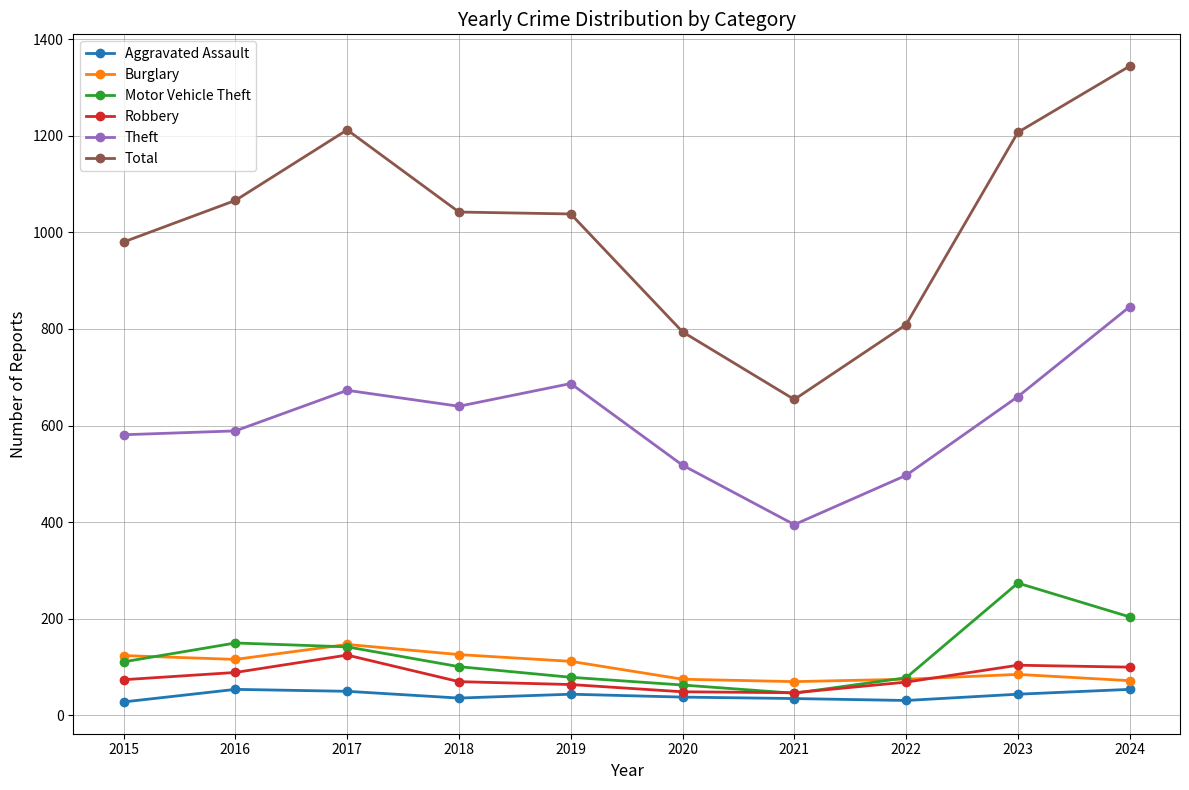

Between 2018 and 2024, which series saw the biggest shift?

Total